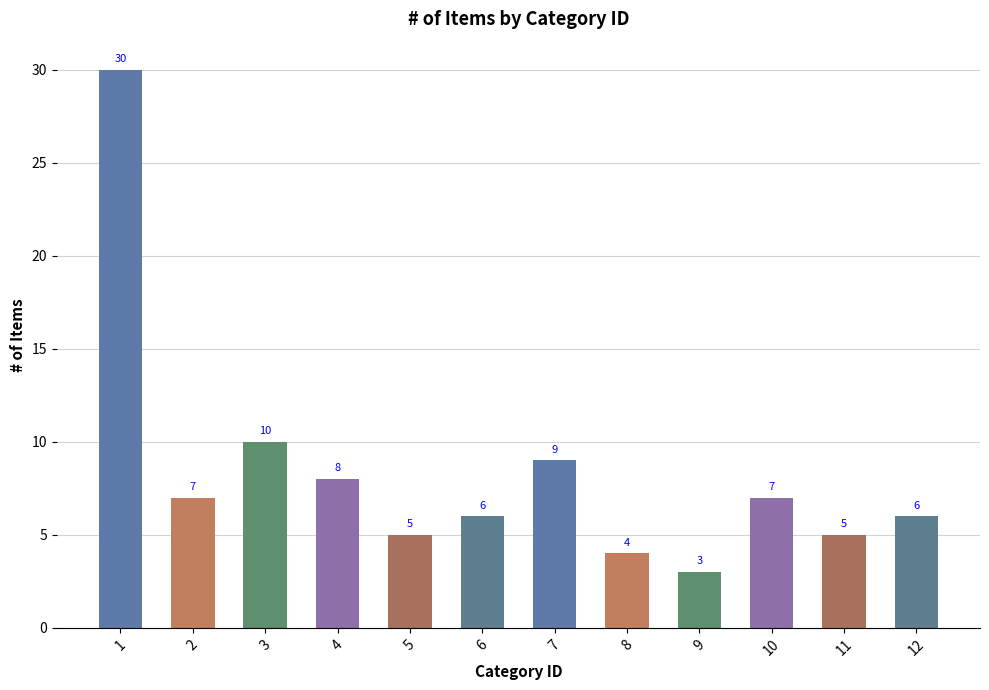

What is the smallest value displayed?

3